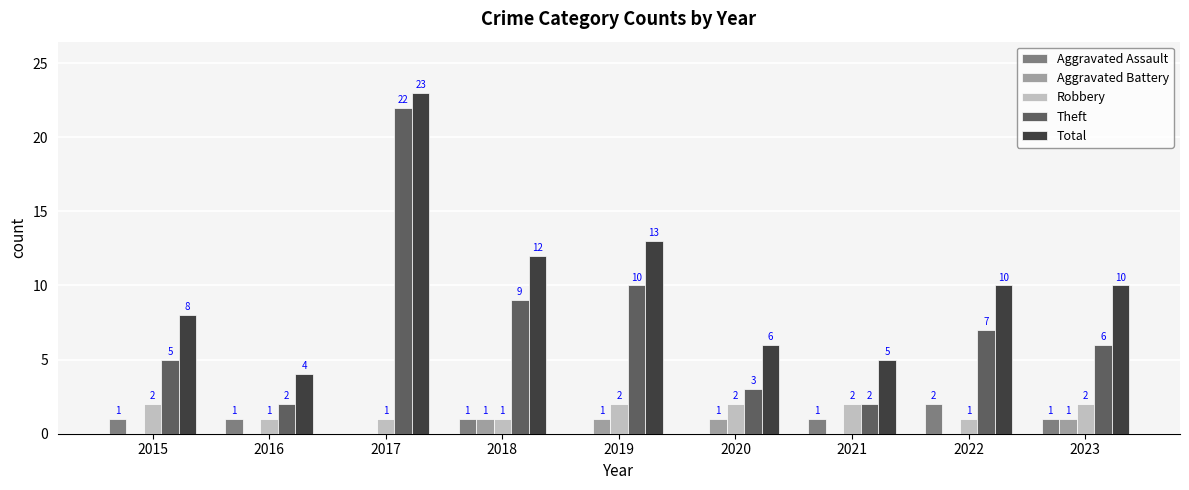

Between 2017 and 2023, which series saw the biggest shift?

Theft